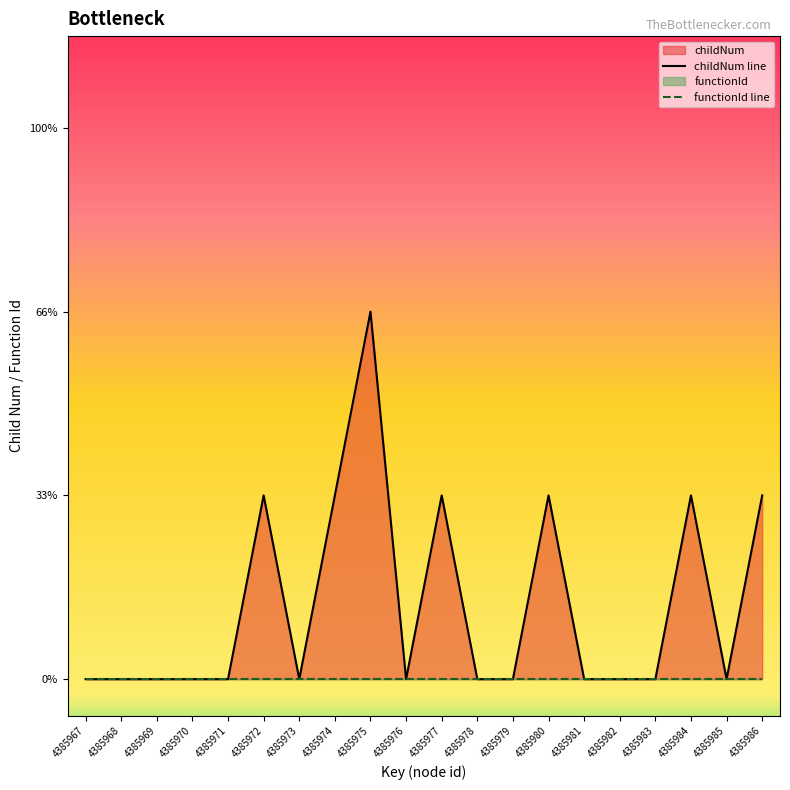

How many data points does each series have?

20